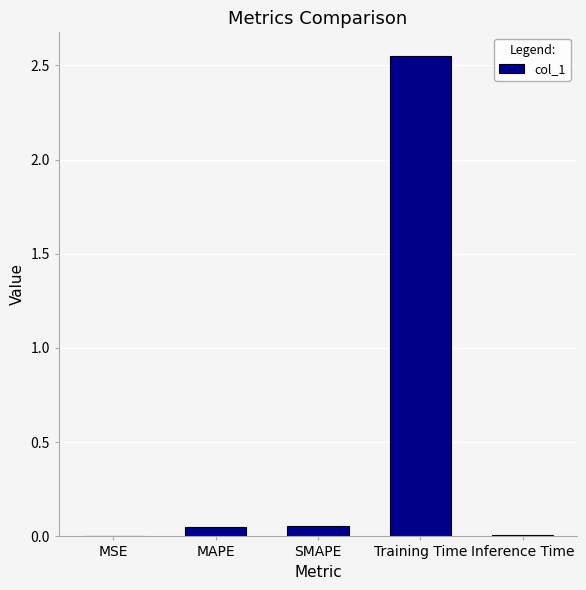

Which category has the highest value across all series?

Training Time